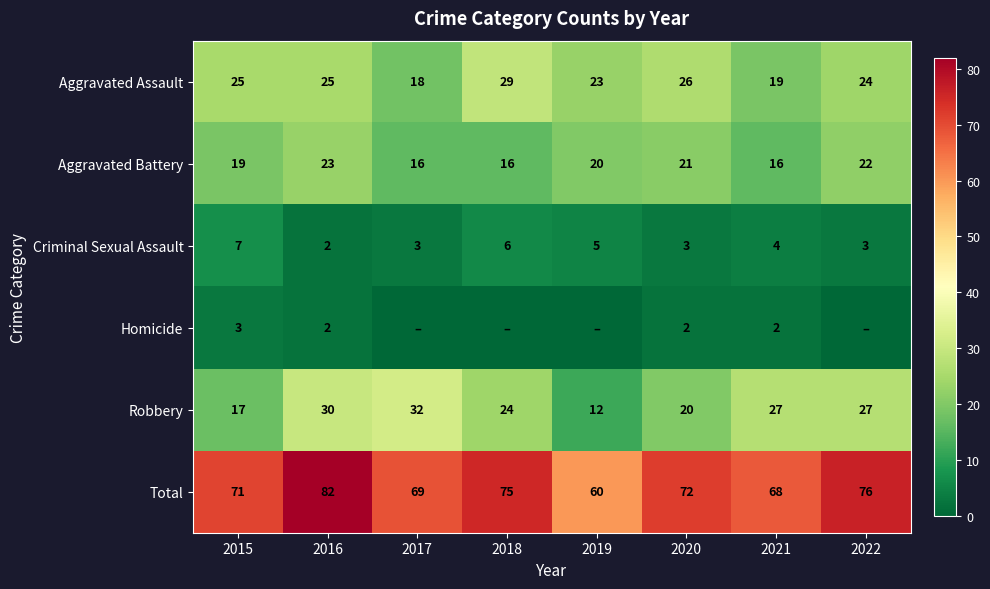

True or false: Aggravated Battery has a value of 16 at 2021.

True